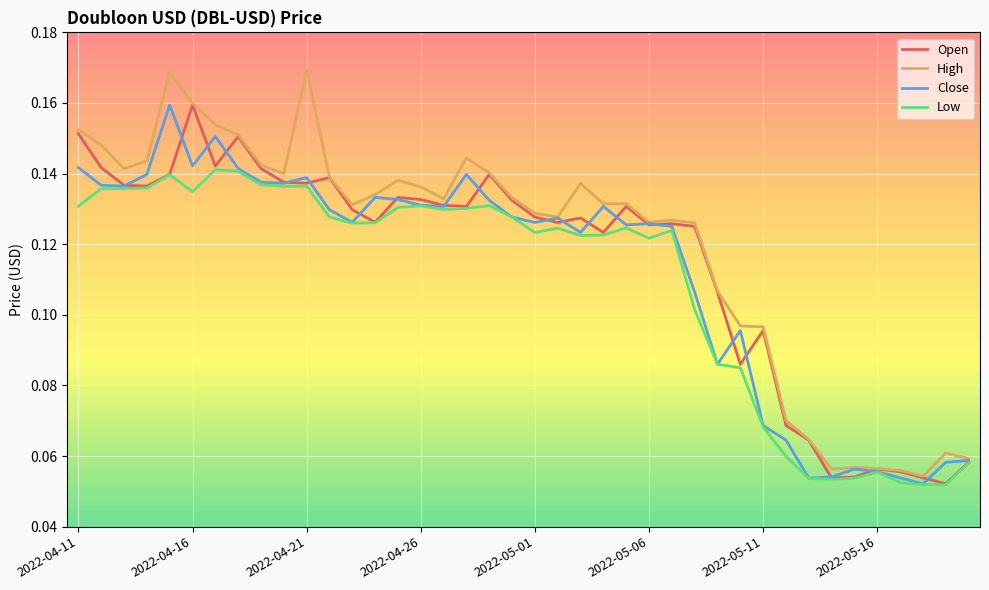

Is this an area chart (filled region under the line)?

No